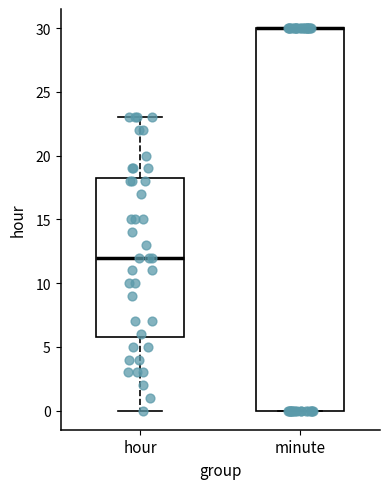

Reading left to right, read every box against the y-axis: the position of its median line, the range the box covers, and the ends of its whiskers. The values are not printed on the chart, so give them approximately, as read against the axis.

hour: median 12.0, box 6.0 to 18.5, whiskers 0.0 to 23.0
minute: median 30.0 (drawn on the box's upper edge), box 0.0 to 30.0, whiskers 0.0 to 30.0